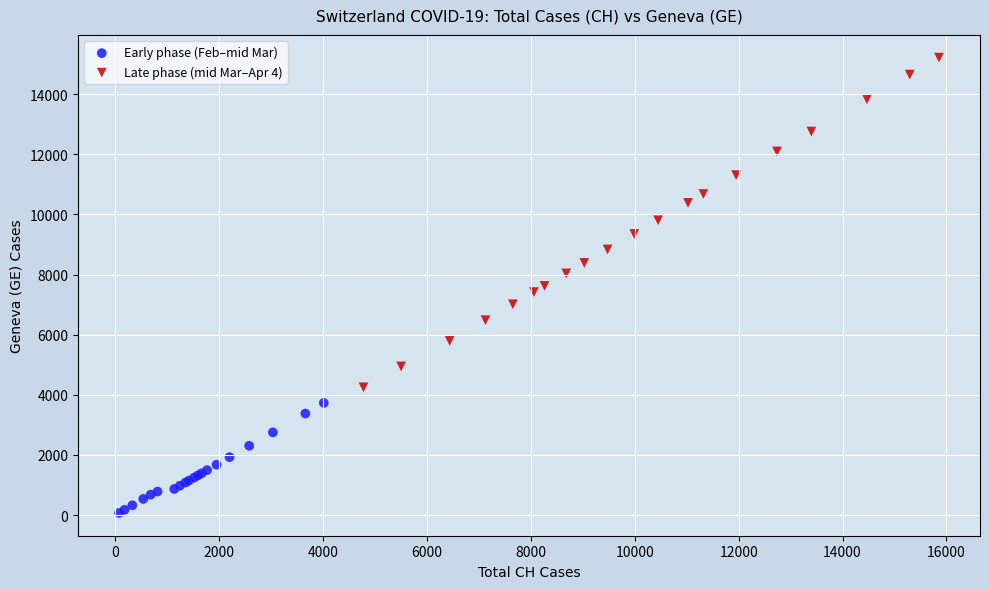

Which series has the largest Y range (max minus min)?

Late phase (mid Mar–Apr 4)